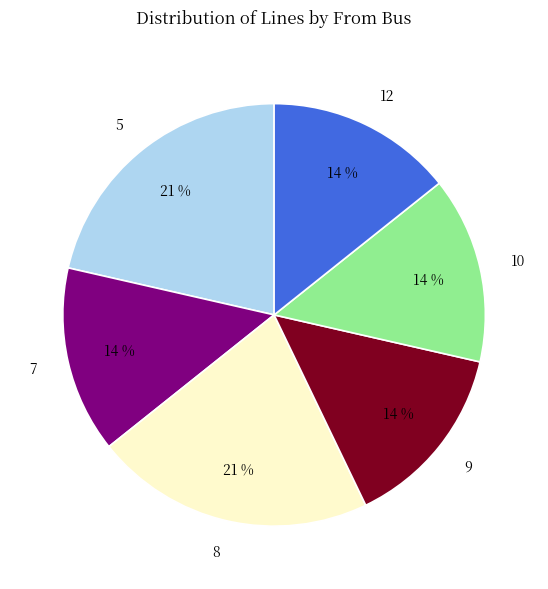

Do 10 and 8 together represent more than half of the pie?

No